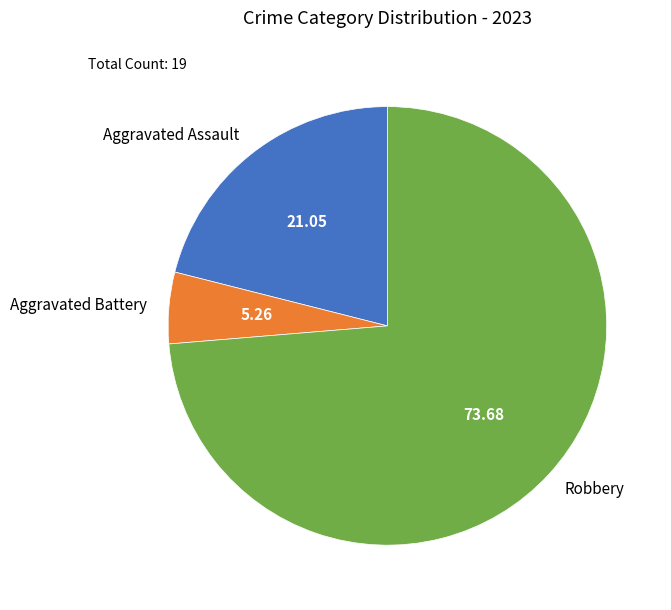

Which category has the smallest portion of the pie?

Aggravated Battery